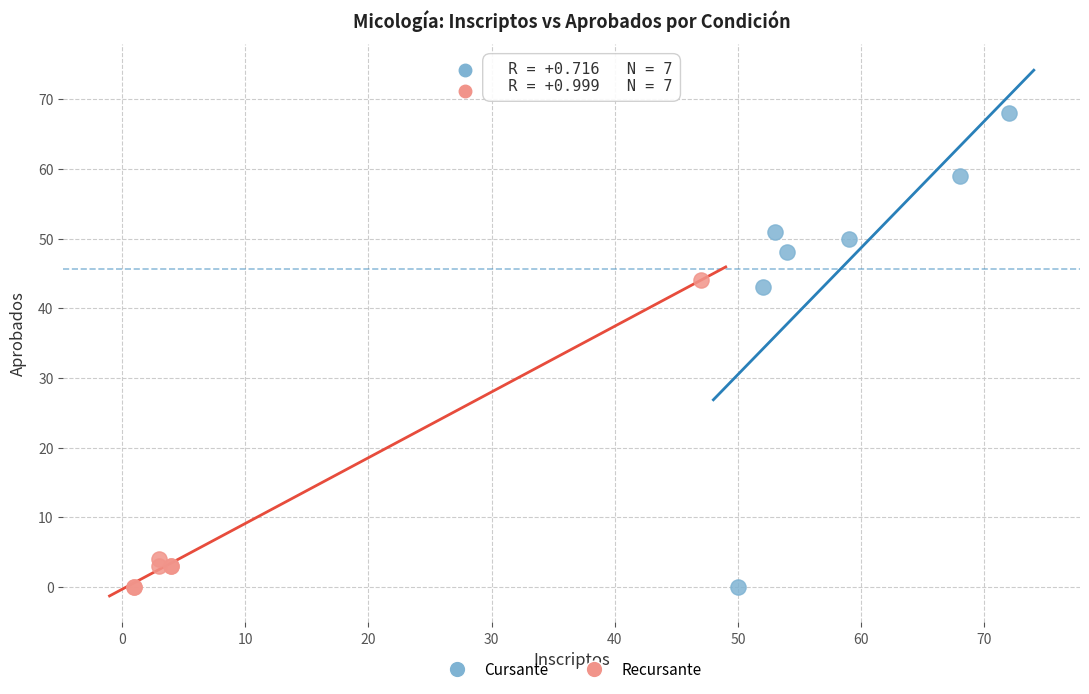

Which series has the largest Y range (max minus min)?

Cursante